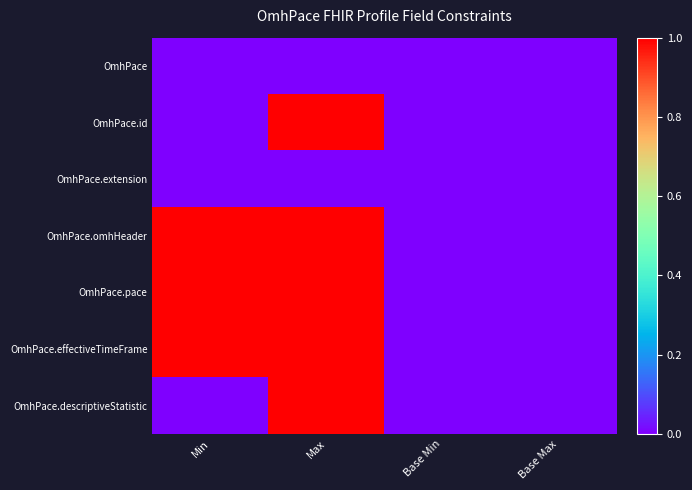

Reading right to left, what are all the values shown in this chart?

OmhPace: Base Max=0	Base Min=0	Max=0	Min=0
OmhPace.id: Base Max=0	Base Min=0	Max=1	Min=0
OmhPace.extension: Base Max=0	Base Min=0	Max=0	Min=0
OmhPace.omhHeader: Base Max=0	Base Min=0	Max=1	Min=1
OmhPace.pace: Base Max=0	Base Min=0	Max=1	Min=1
OmhPace.effectiveTimeFrame: Base Max=0	Base Min=0	Max=1	Min=1
OmhPace.descriptiveStatistic: Base Max=0	Base Min=0	Max=1	Min=0